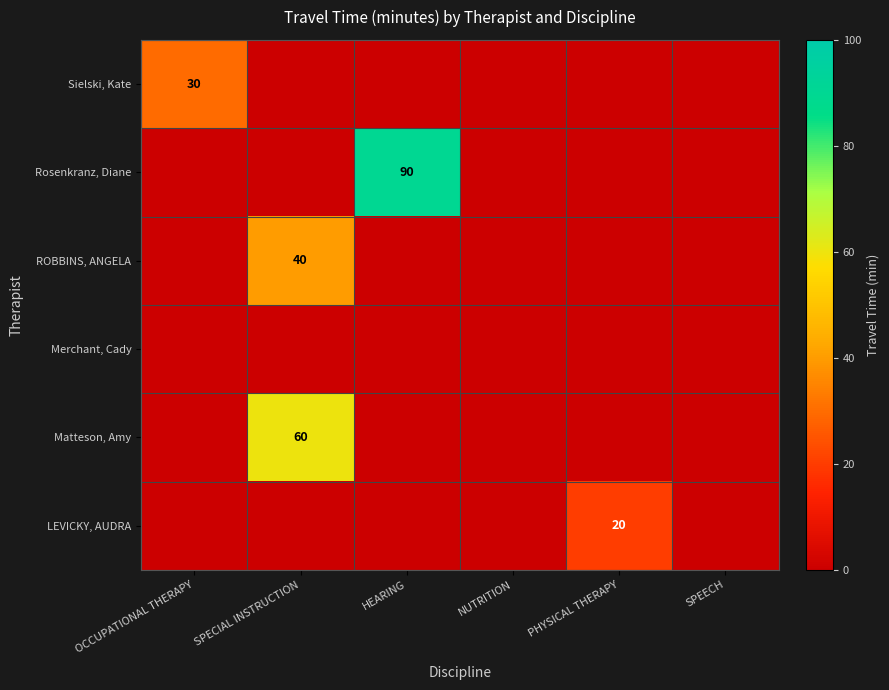

List the series in order of their peak value, lowest first.

Merchant, Cady, LEVICKY, AUDRA, Sielski, Kate, ROBBINS, ANGELA, Matteson, Amy, Rosenkranz, Diane